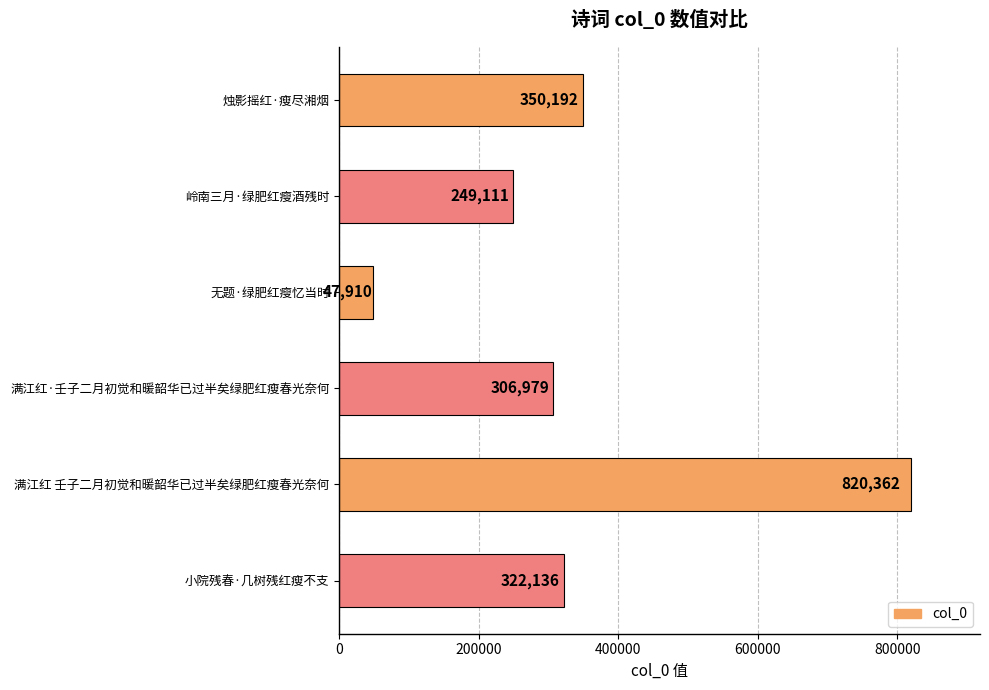

Rank the categories by value from highest to lowest.

满江红 壬子二月初觉和暖韶华已过半矣绿肥红瘦春光奈何, 烛影摇红·瘦尽湘烟, 小院残春·几树残红瘦不支, 满江红·壬子二月初觉和暖韶华已过半矣绿肥红瘦春光奈何, 岭南三月·绿肥红瘦酒残时, 无题·绿肥红瘦忆当时